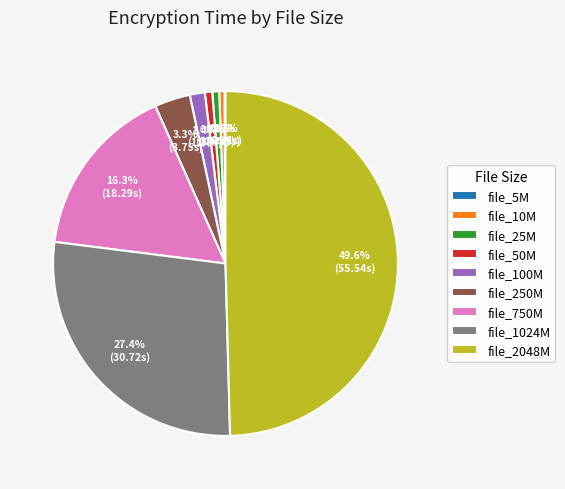

To the nearest percent, what portion does file_750M represent?

16%